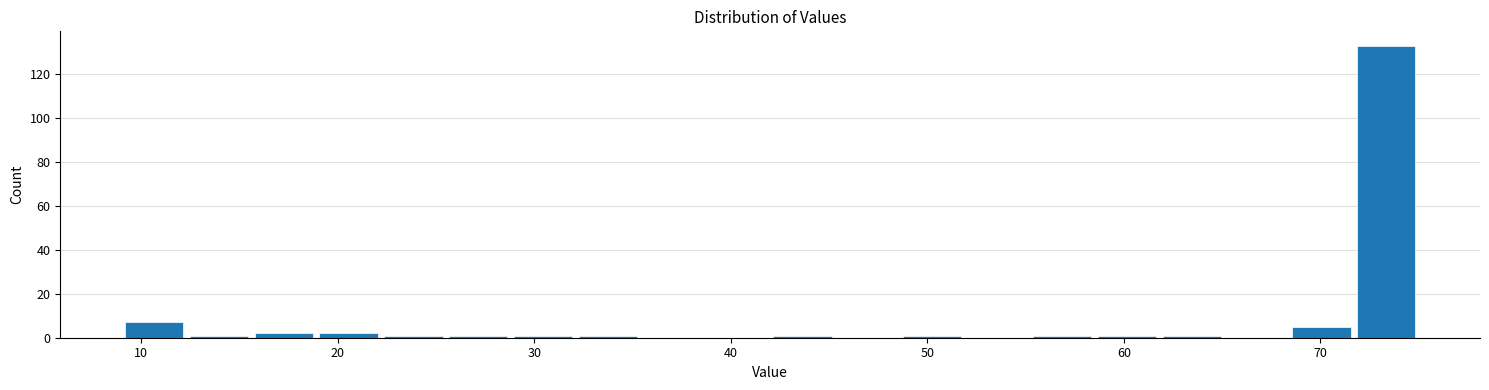

Read against the x-axis, roughly where is the centre of the tallest bar?

73